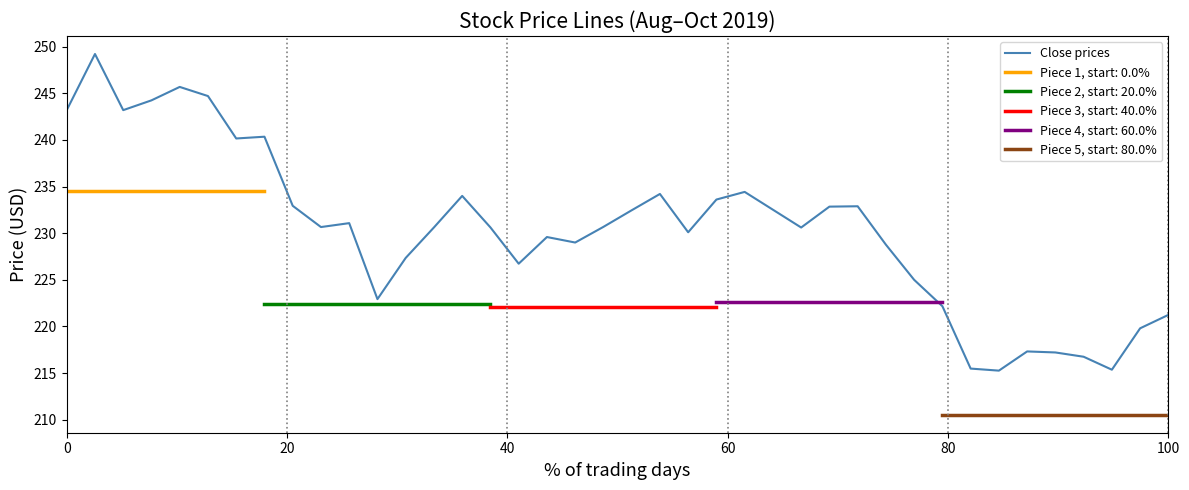

At which label is the value closest to 232?

20